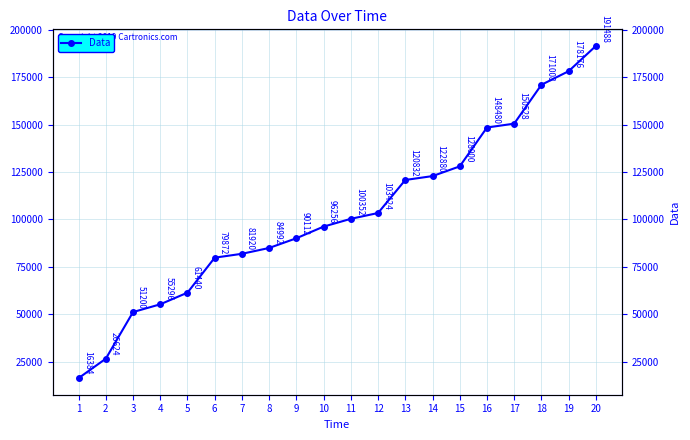

Rank the categories by value from highest to lowest.

20, 19, 18, 17, 16, 15, 14, 13, 12, 11, 10, 9, 8, 7, 6, 5, 4, 3, 2, 1